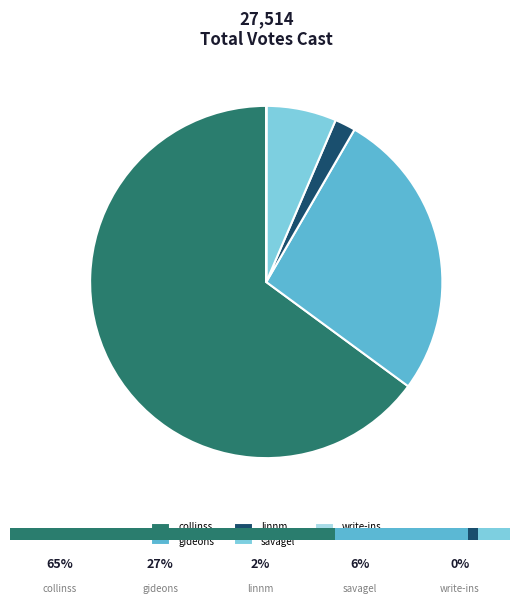

Is there any slice that represents more than half of the pie?

Yes